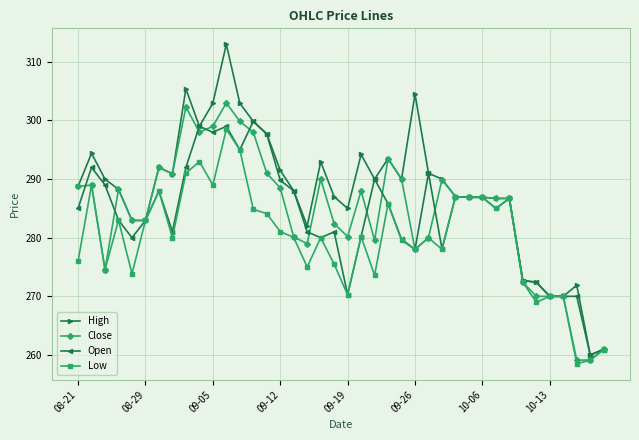

Which series has the largest total across all categories?

High